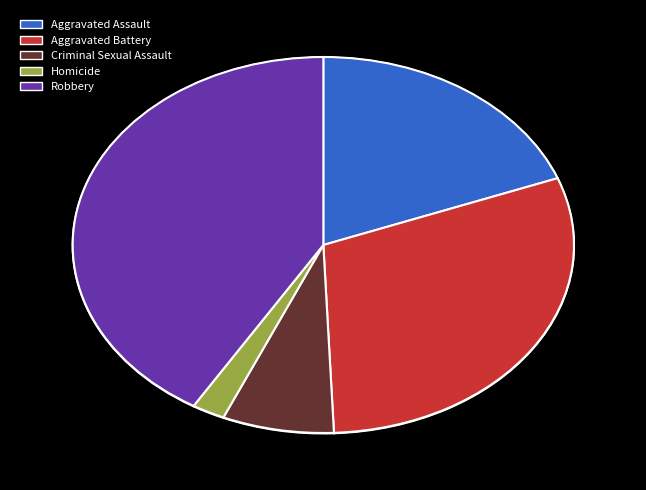

Does any single category account for the majority?

No